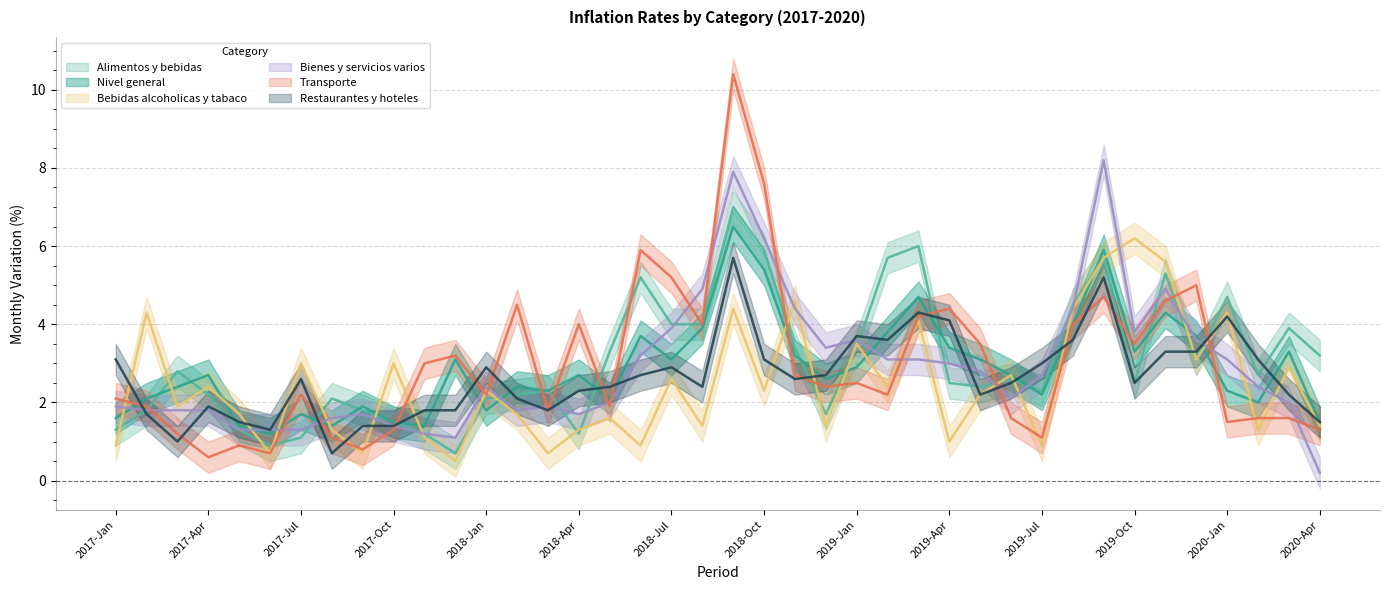

What is the label of the 38th point from the right?

2017-Mar